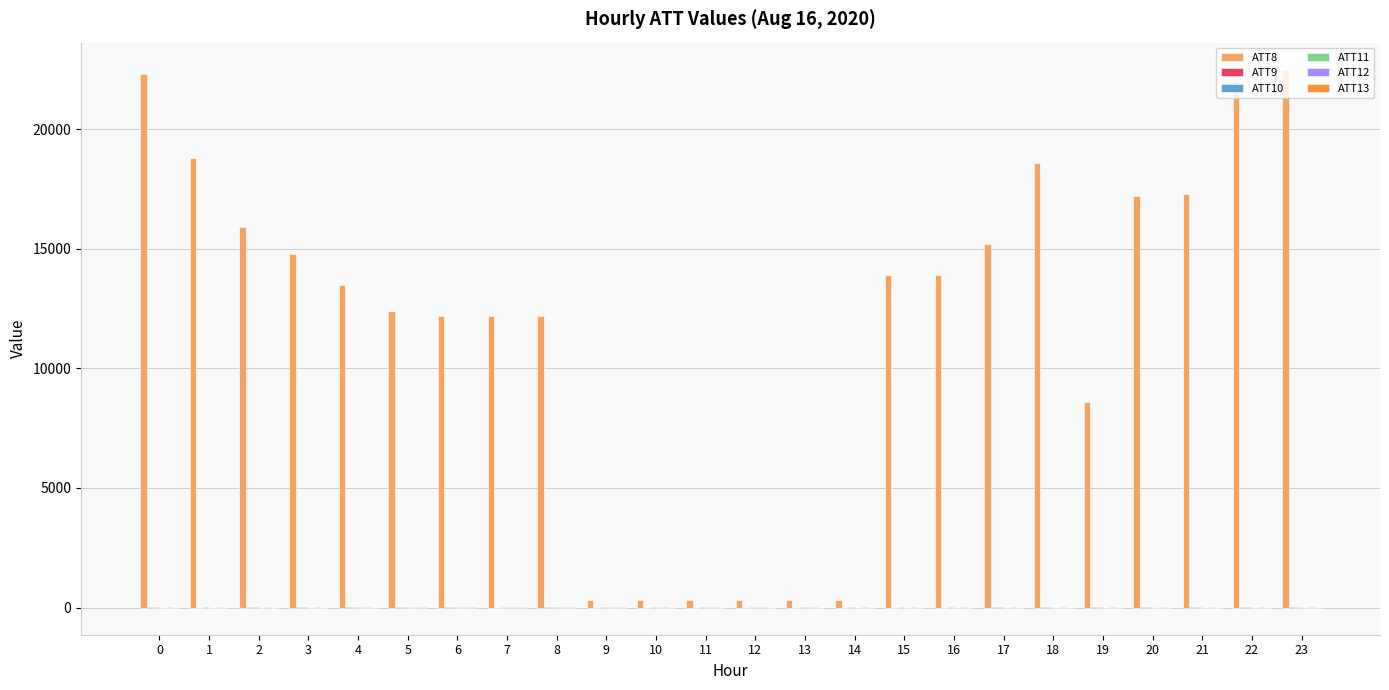

Which series has the largest total across all categories?

ATT8